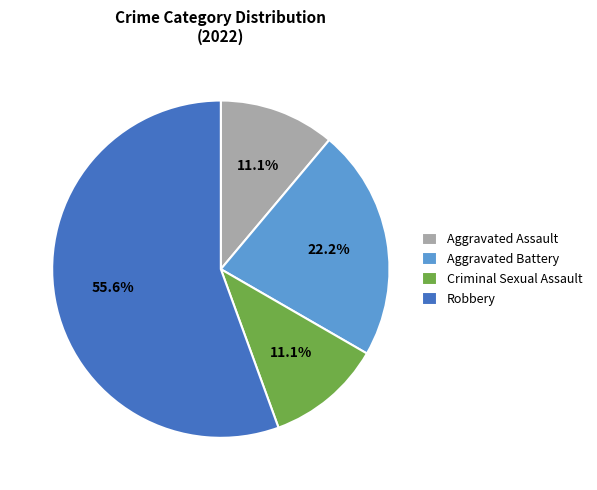

How many slices are in this pie chart?

4